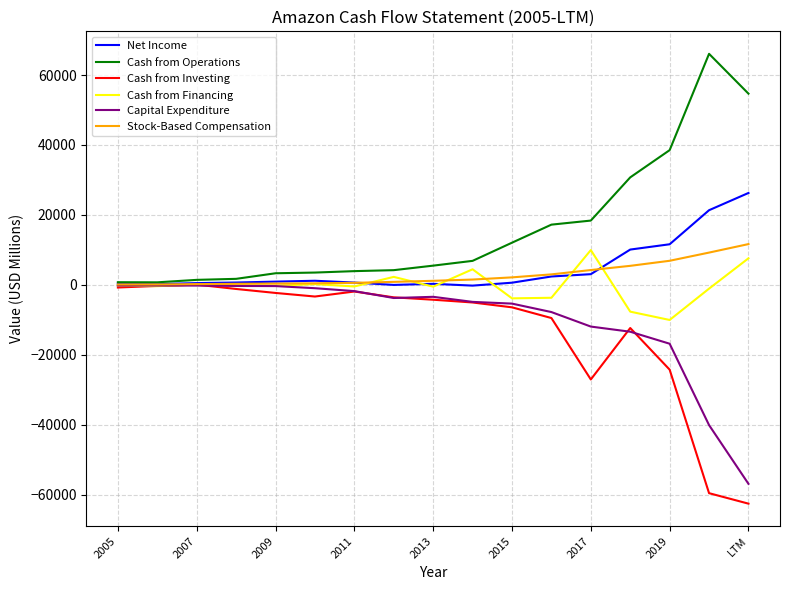

What is the smallest value displayed?

-62611